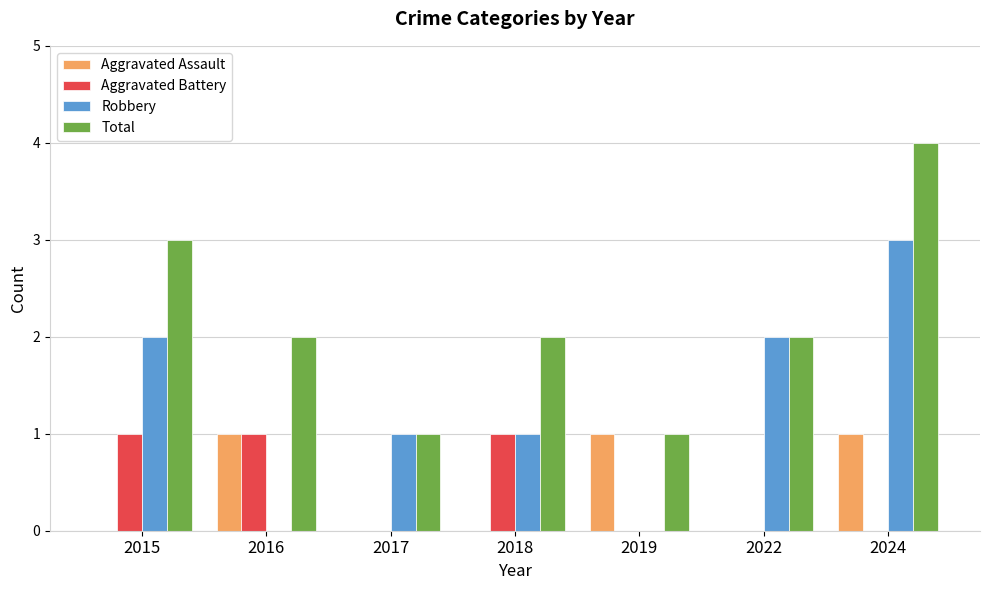

Read the Total value at 2024.

4